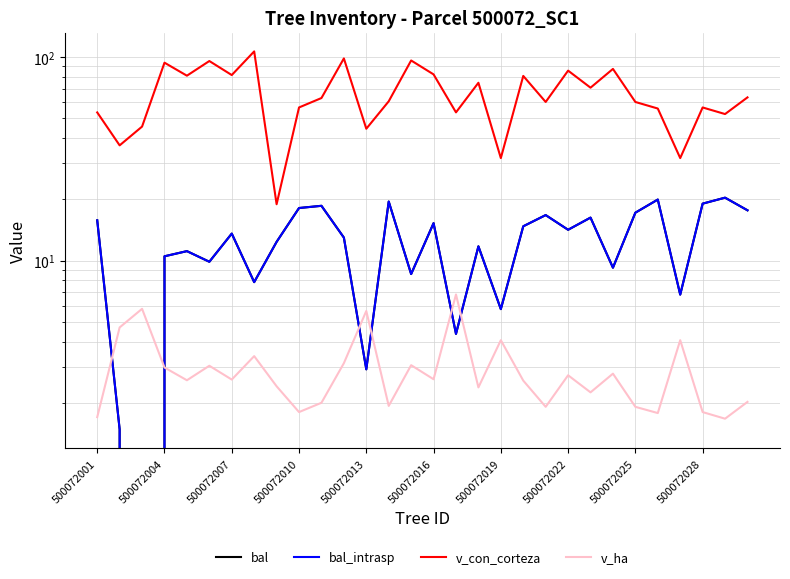

How many data points in bal are above 13?

15